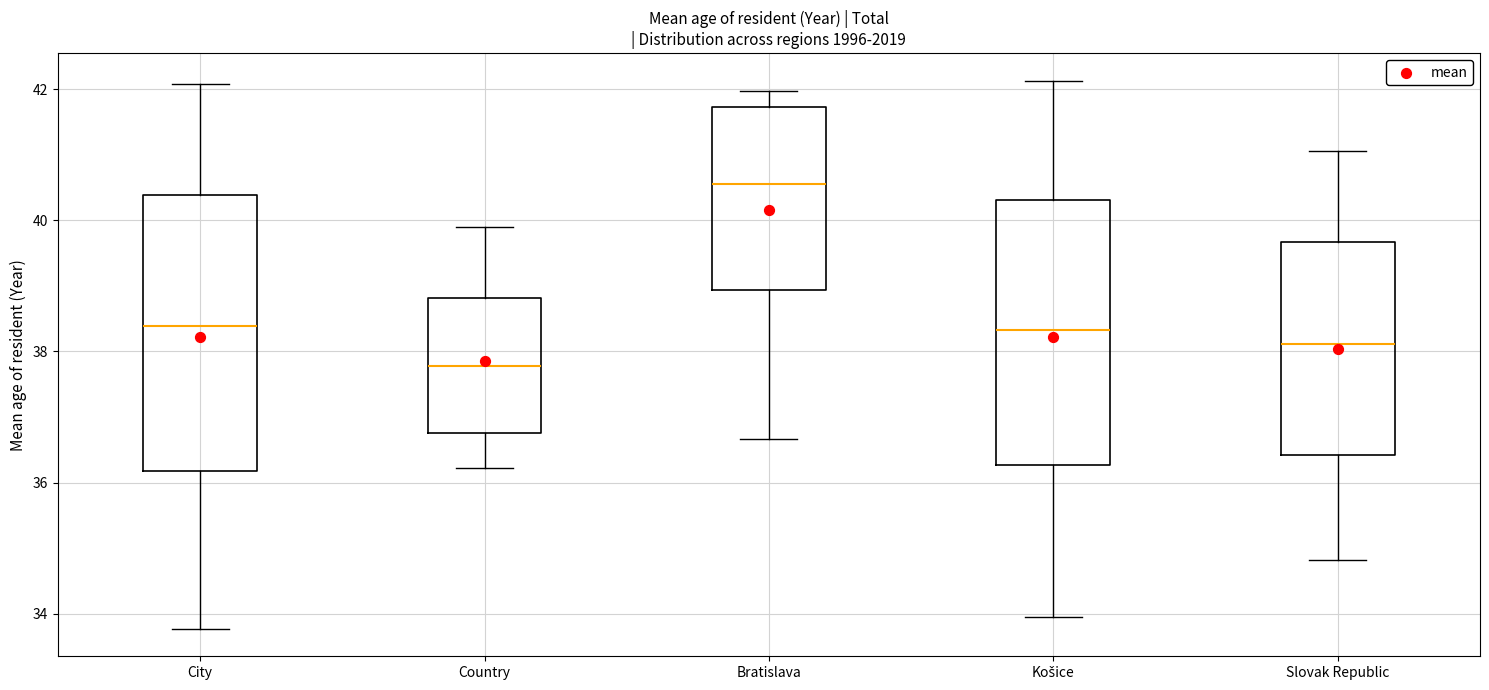

Which box has the highest median line?

Bratislava